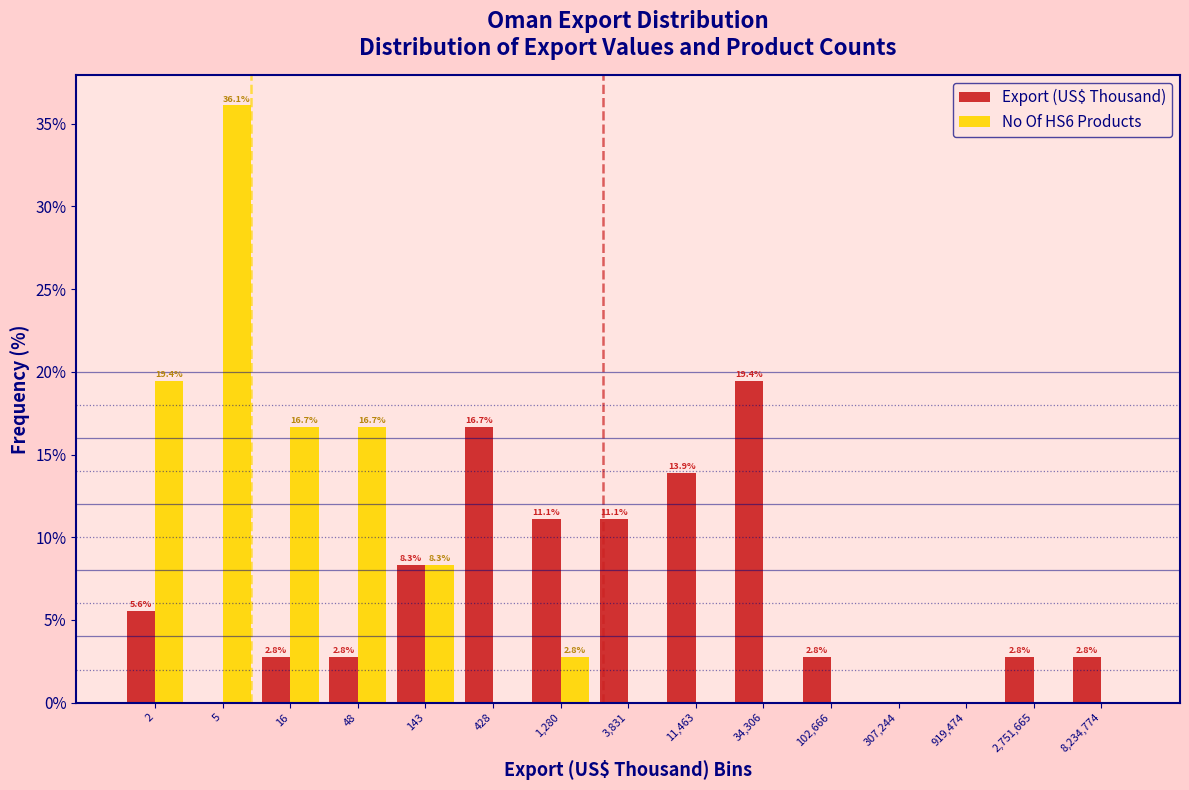

Reading left to right, transcribe all the data shown in this chart.

Export (US$ Thousand): 2=5.6	5=0.0	16=2.8	48=2.8	143=8.3	428=16.7	1,280=11.1	3,831=11.1	11,463=13.9	34,306=19.4	102,666=2.8	307,244=0.0	919,474=0.0	2,751,665=2.8	8,234,774=2.8
No Of HS6 Products: 2=19.4	5=36.1	16=16.7	48=16.7	143=8.3	428=0.0	1,280=2.8	3,831=0.0	11,463=0.0	34,306=0.0	102,666=0.0	307,244=0.0	919,474=0.0	2,751,665=0.0	8,234,774=0.0